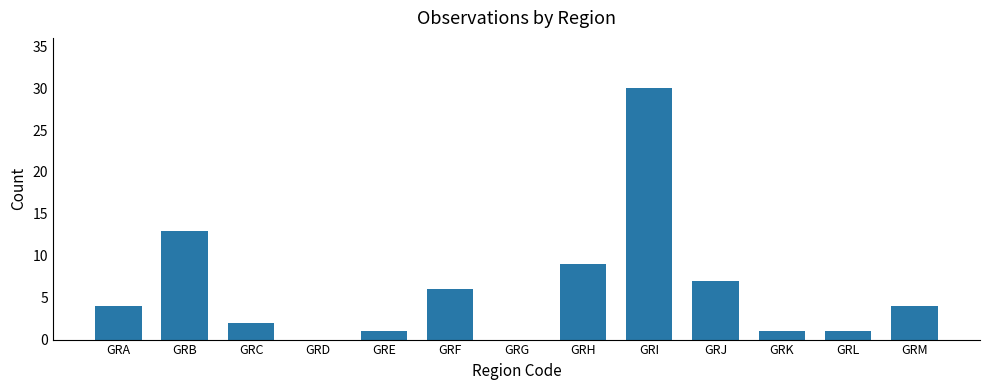

Are the bars horizontal?

No